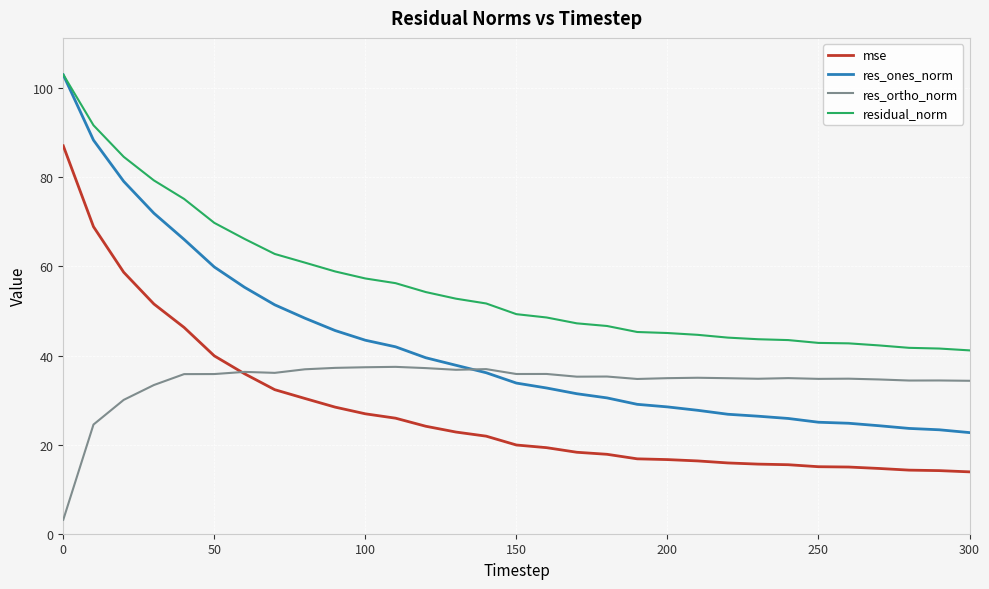

List the series in order of their overall mean, highest first.

residual_norm, res_ones_norm, res_ortho_norm, mse